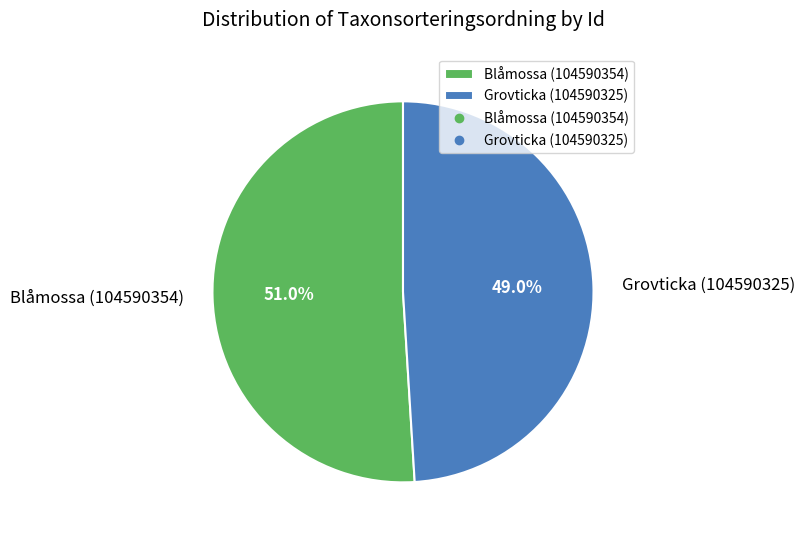

Which slice is the largest?

Blåmossa (104590354)